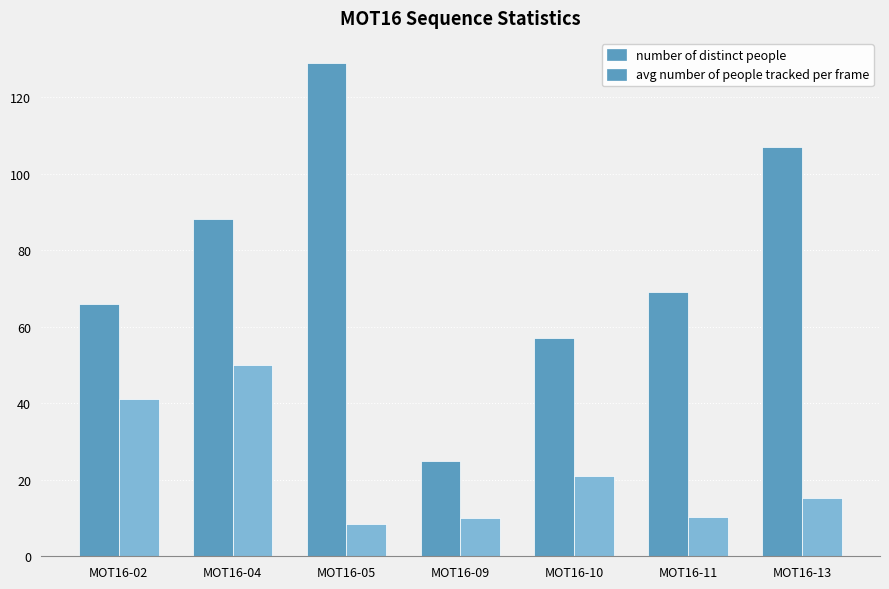

What is the difference between the maximum and minimum values in the avg number of people tracked per frame series?

41.3